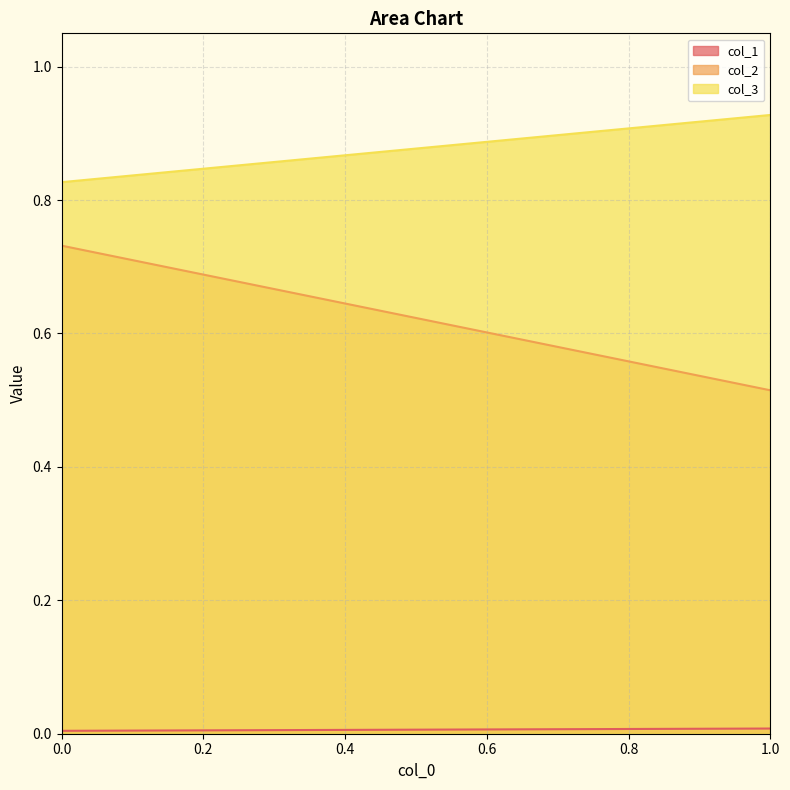

At how many categories does at least one series exceed 0?

2